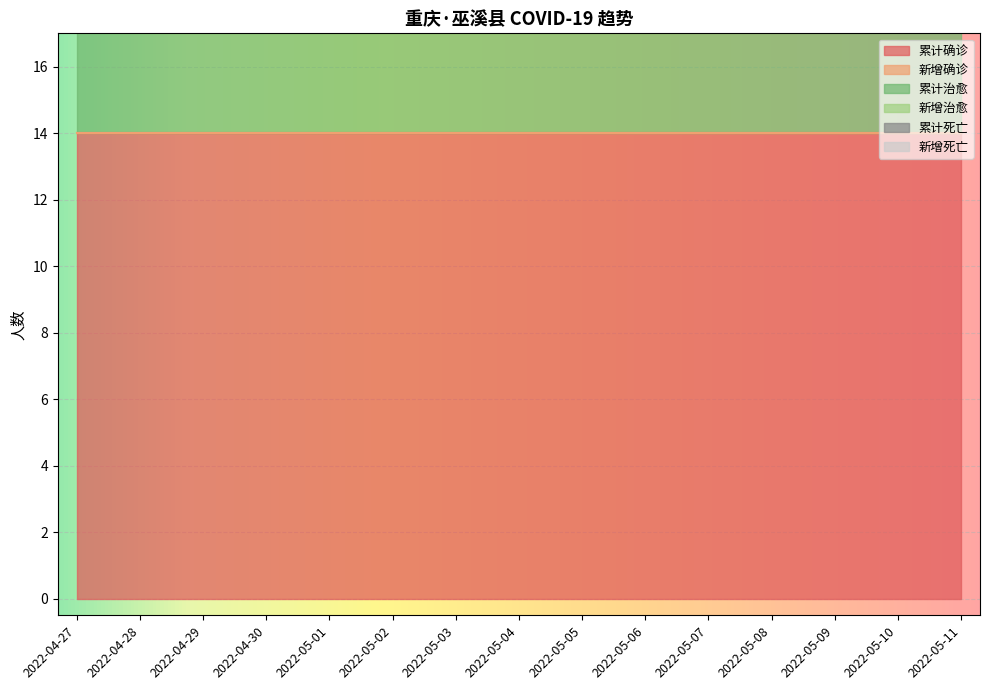

List the labels in order of 新增治愈 value, smallest first.

2022-04-27, 2022-04-28, 2022-04-29, 2022-04-30, 2022-05-01, 2022-05-02, 2022-05-03, 2022-05-04, 2022-05-05, 2022-05-06, 2022-05-07, 2022-05-08, 2022-05-09, 2022-05-10, 2022-05-11